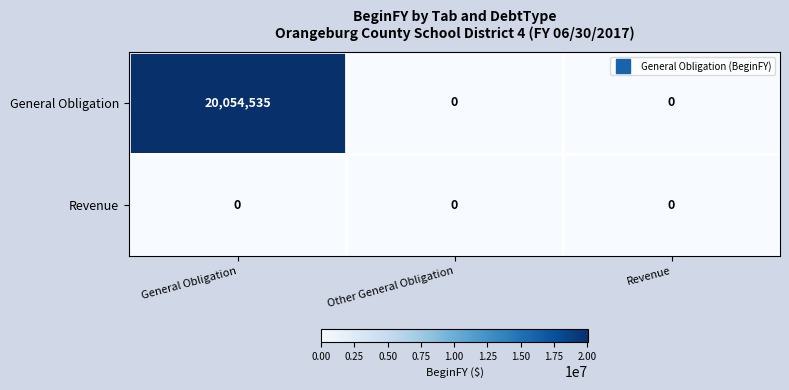

At which category is the sum across all series the highest?

General Obligation